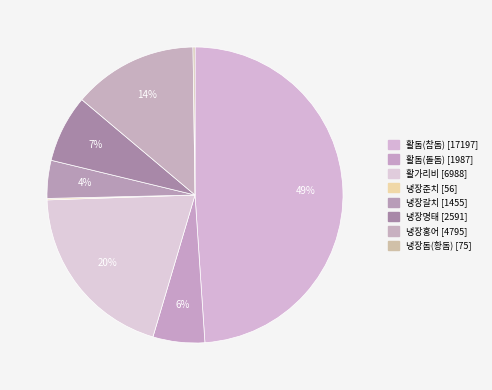

Which has a higher value, 냉장갈치 or 활가리비?

활가리비